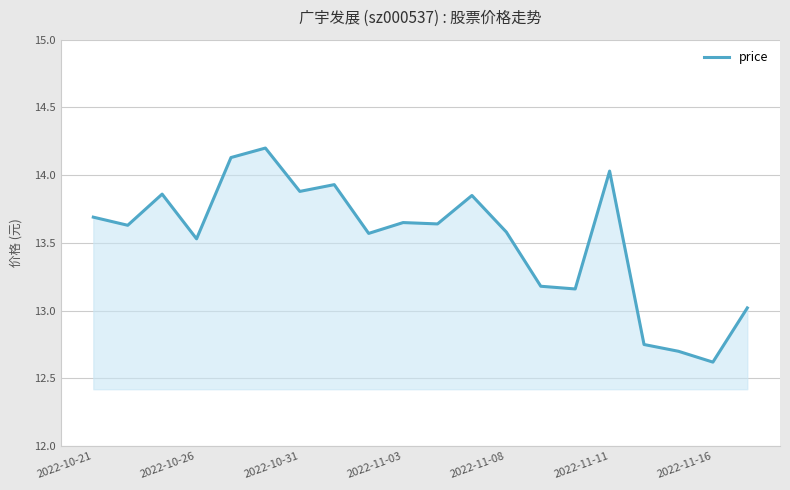

What is the difference between the maximum and minimum values?

1.6